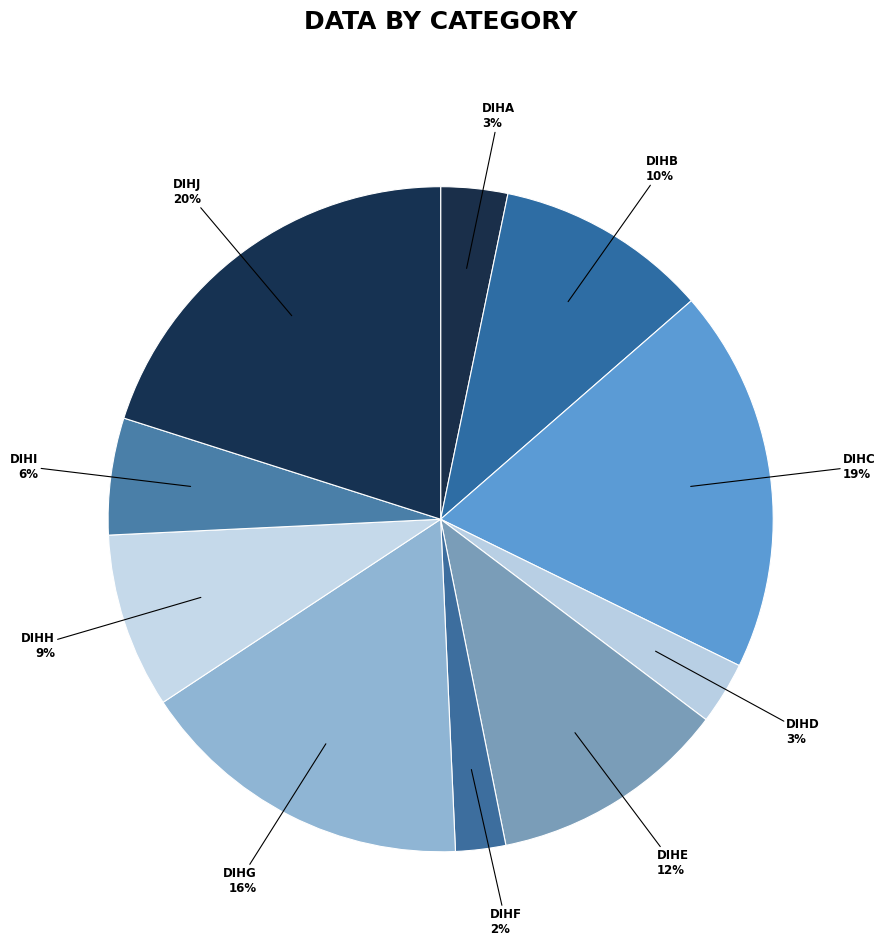

How many slices are in this pie chart?

10